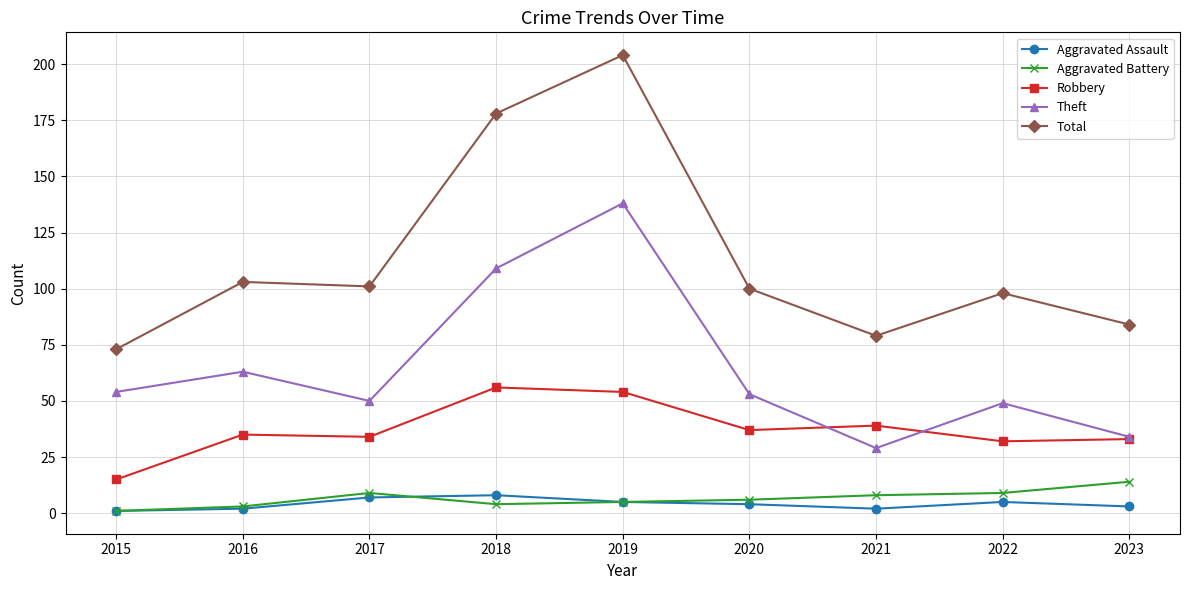

At which category does the chart reach its peak across all series?

2019